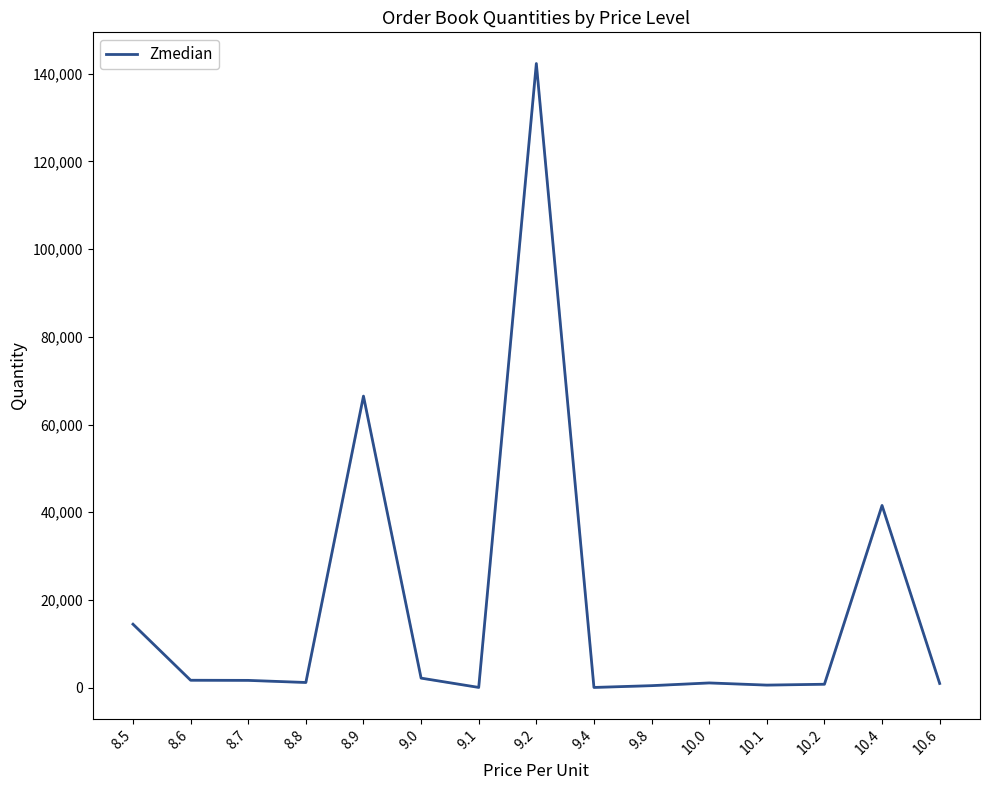

What is the change in value from 8.9 to 10.4?

-24940.0